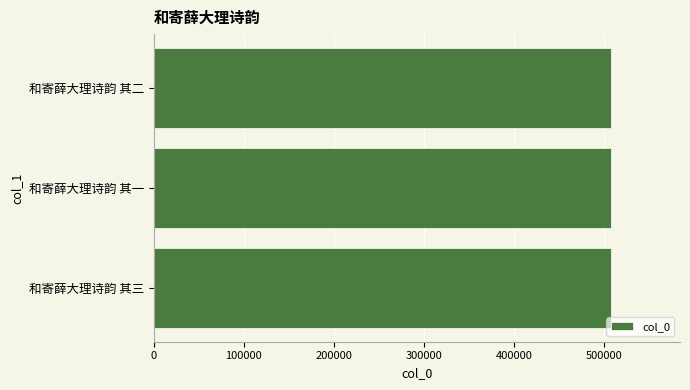

How many data points does each series have?

3